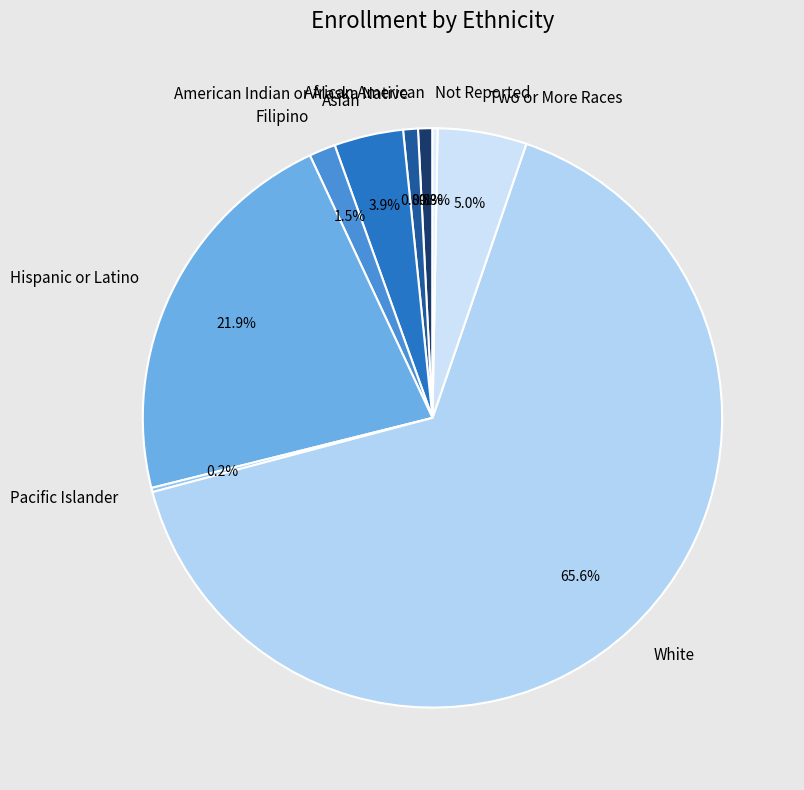

Is the sum of Hispanic or Latino and African American greater than half?

No